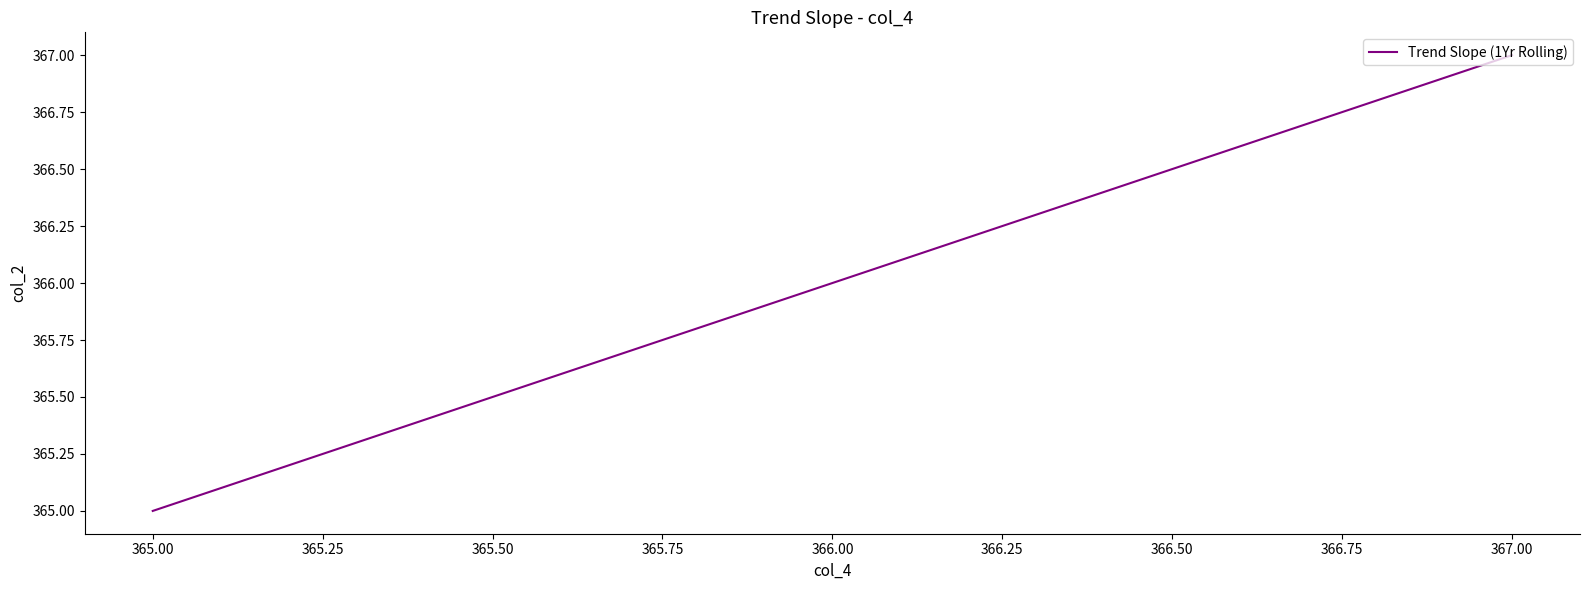

Reading left to right, list all the values displayed in this chart.

365	366	367